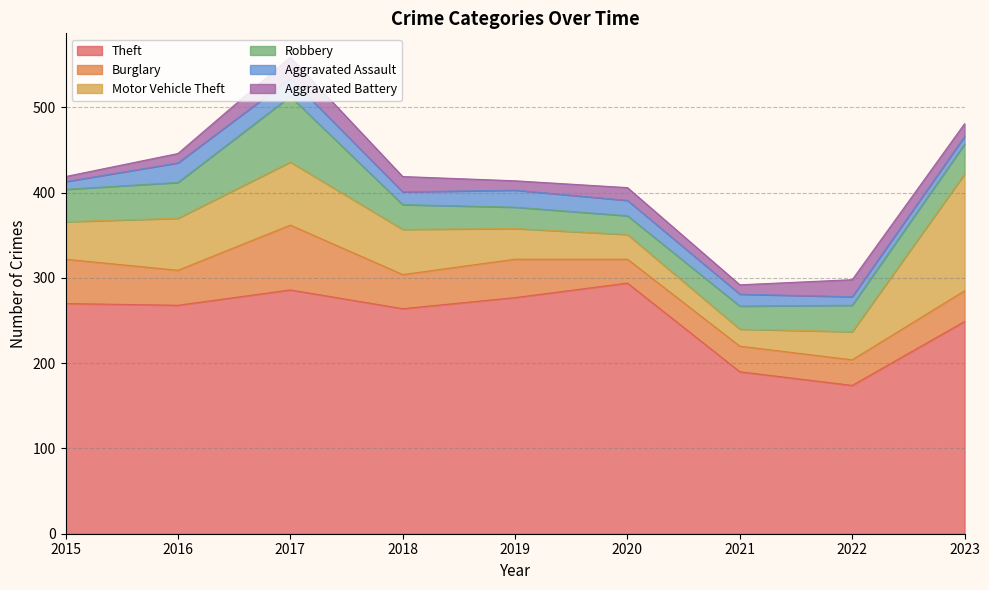

Which has a higher value, 2018 or 2017?

2017